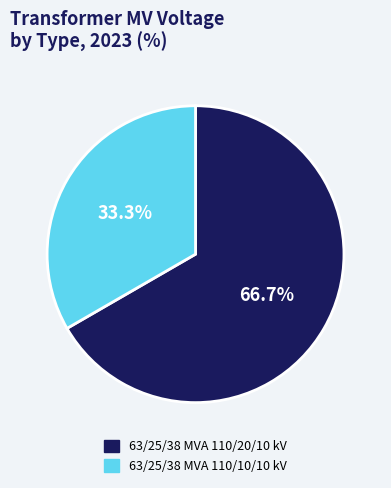

True or false: 63/25/38 MVA 110/10/10 kV accounts for 39% of the total.

False